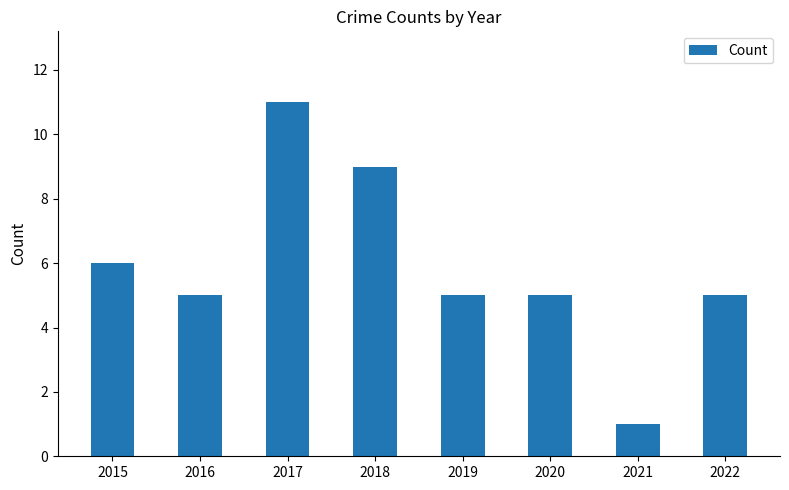

What is the value of the 8th bar from the left?

5